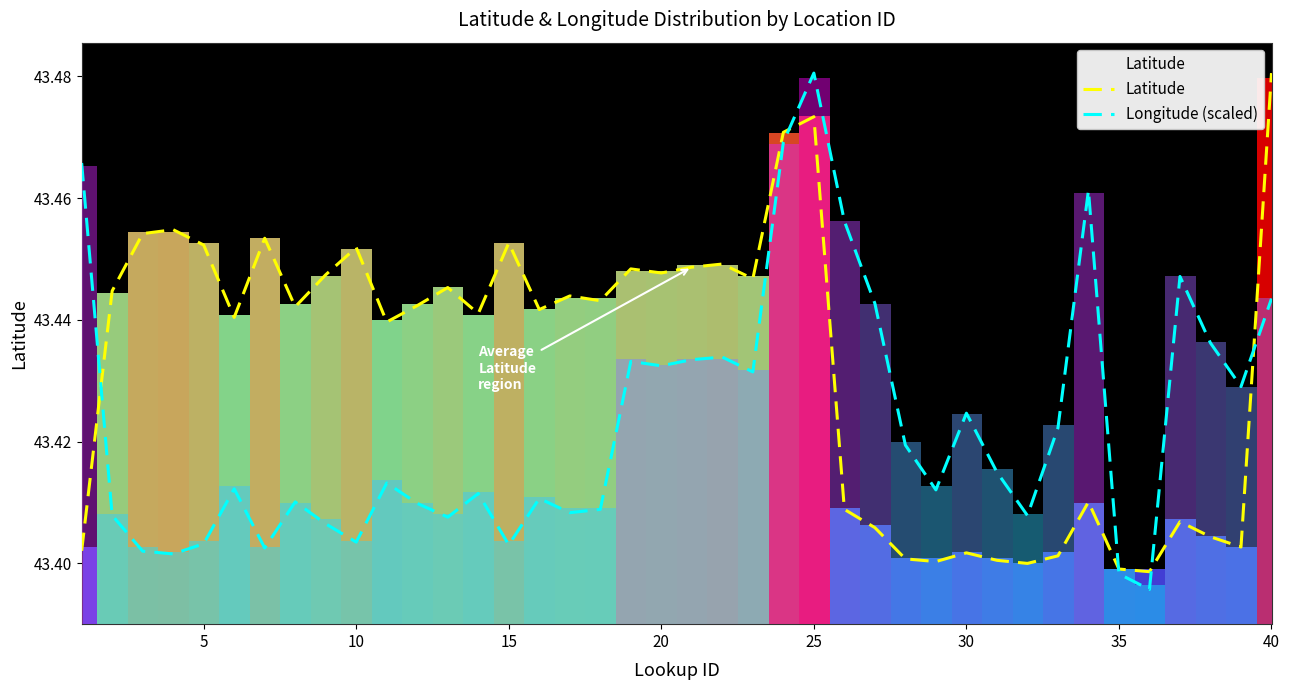

Which series has the largest total across all categories?

Latitude